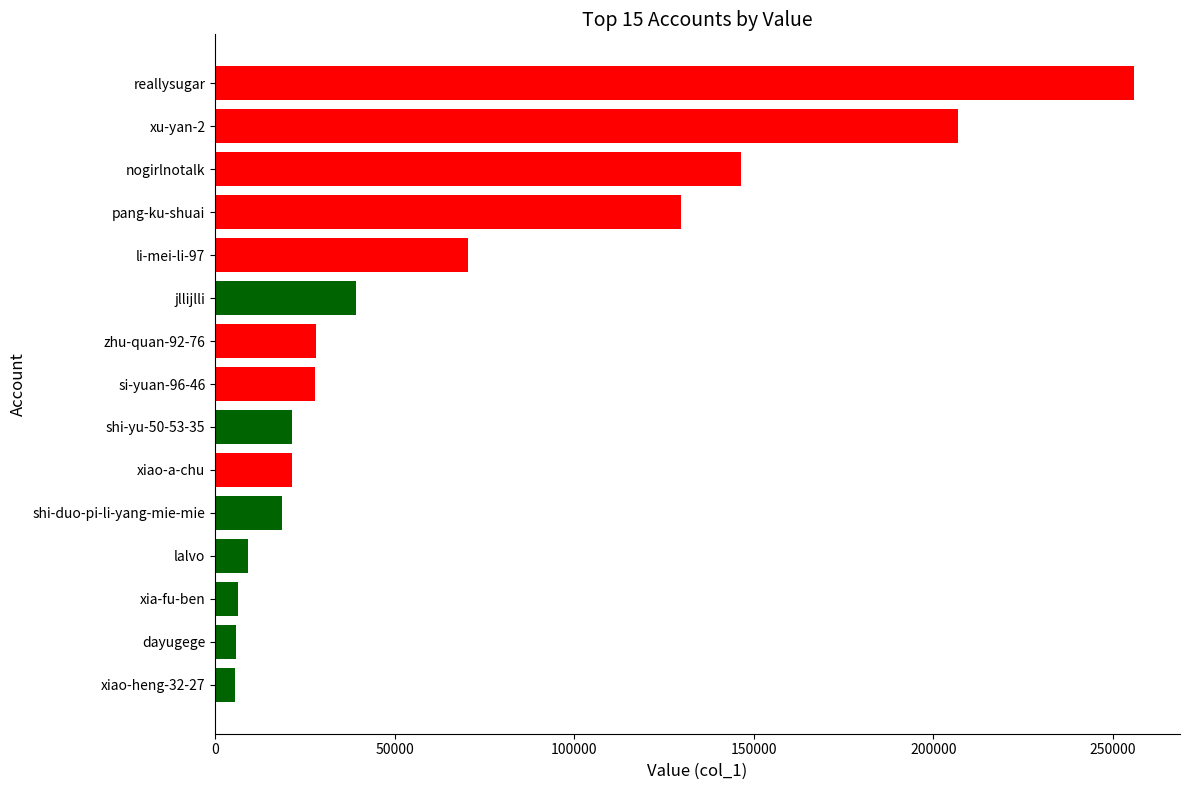

What is the difference between the second highest and minimum values?

201181